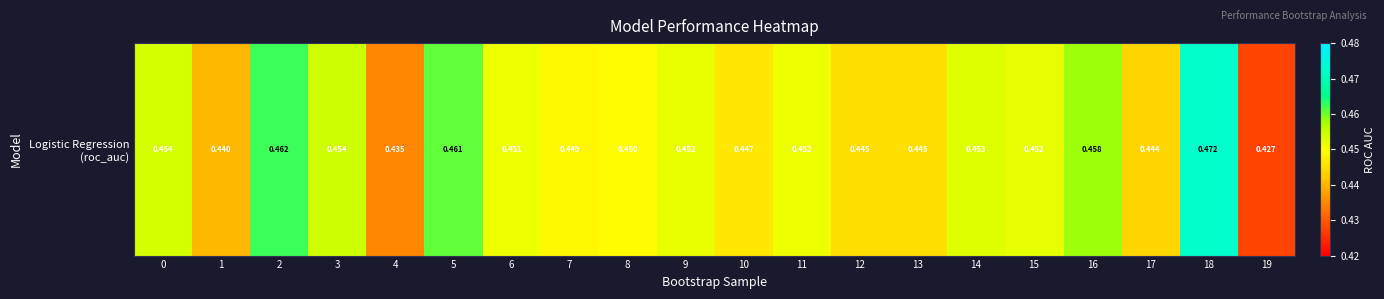

Between 5 and 18, which is larger?

18